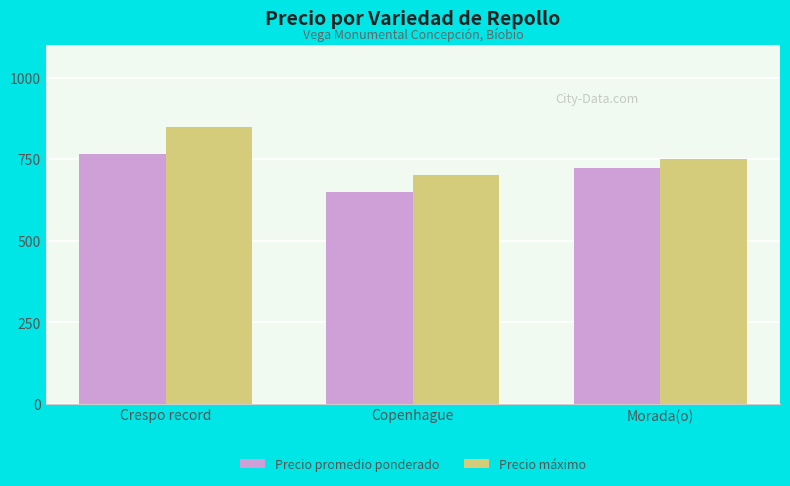

How many bars are there in each group?

2